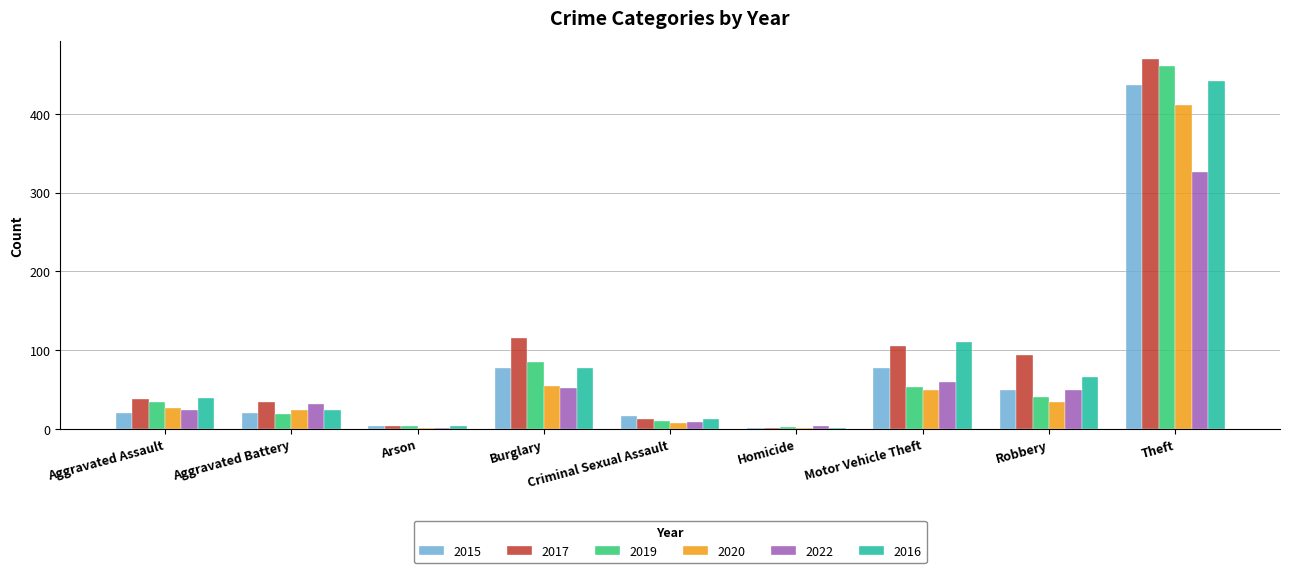

How many categories are shown in the chart?

9